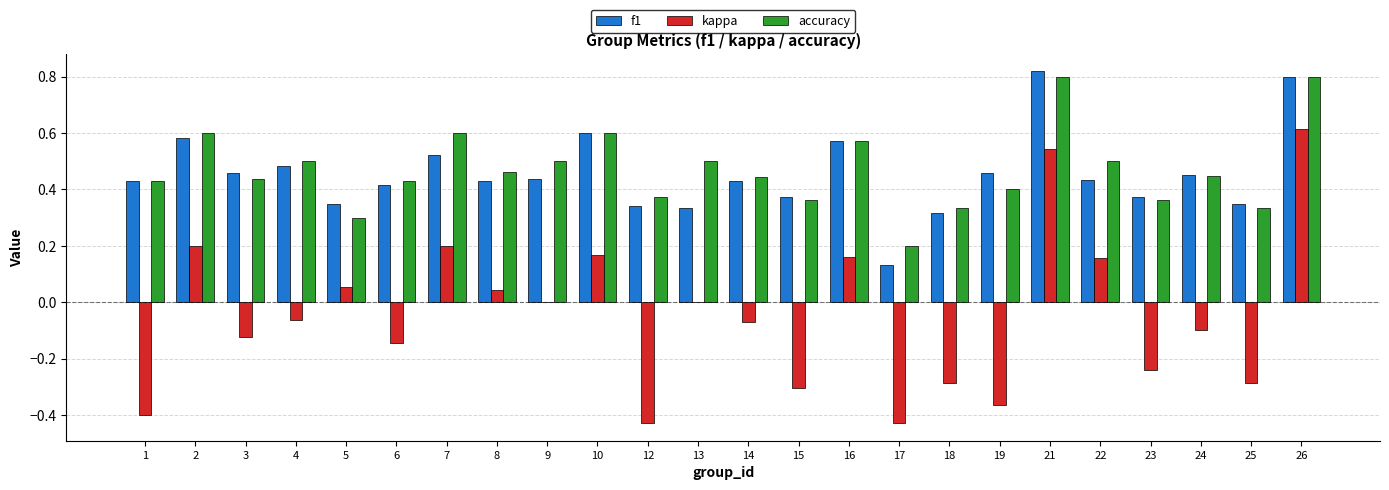

Is the value of kappa at 2 greater than the value of f1 at 14?

No